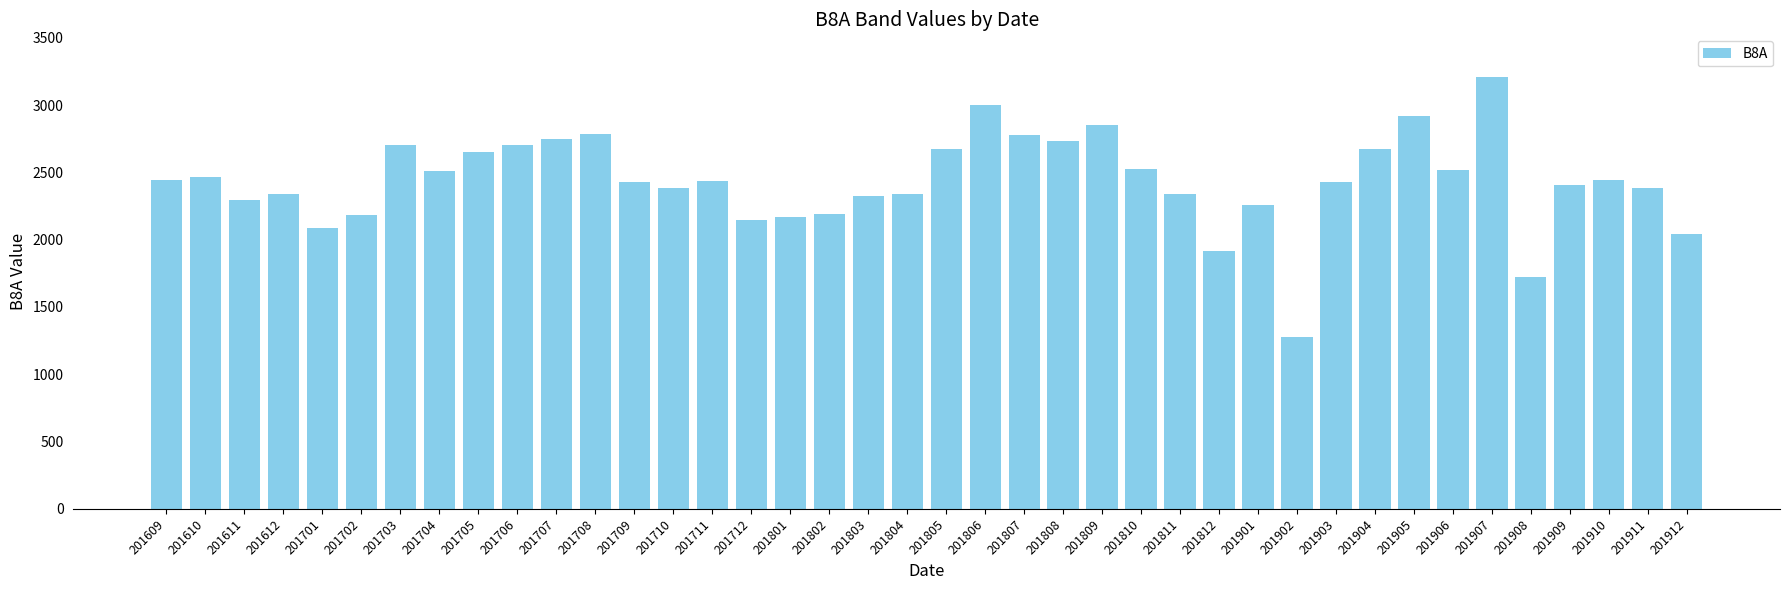

Is it true that the value at 201811 is 555?

False